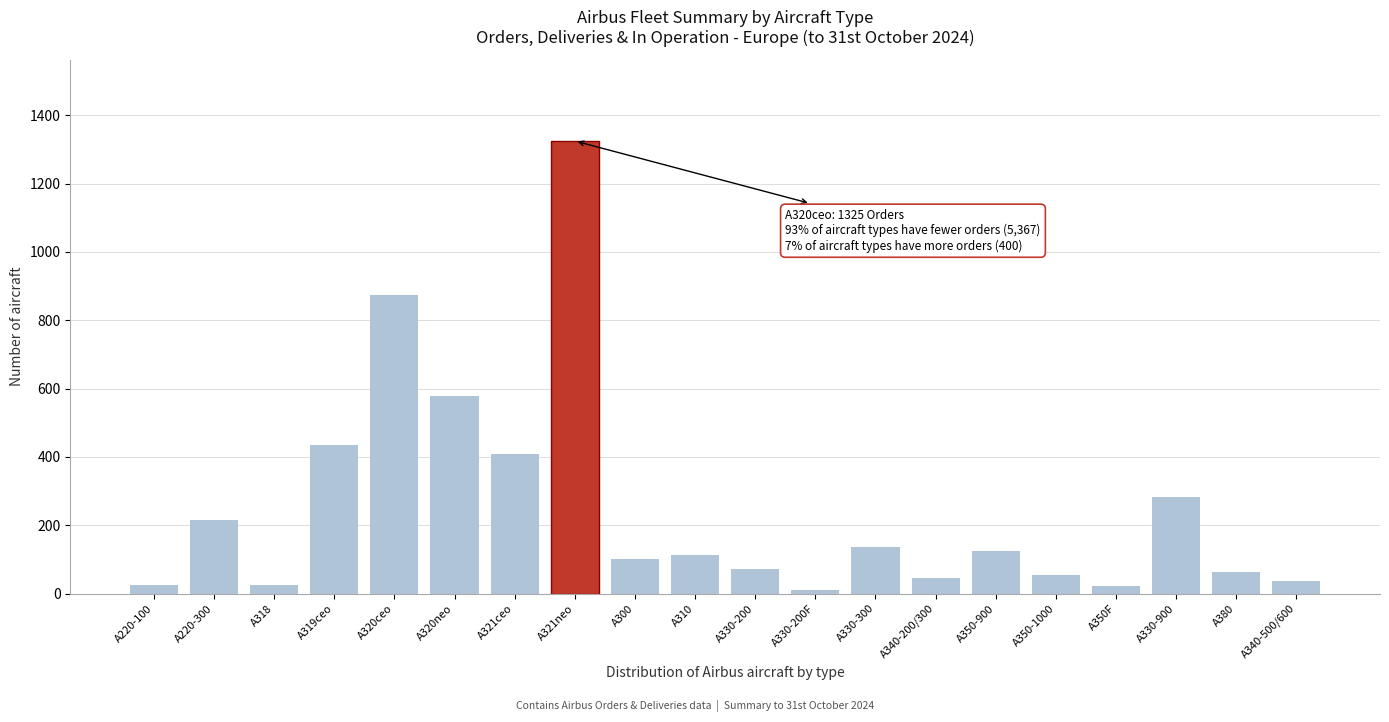

Which category has the highest value across all series?

A321neo